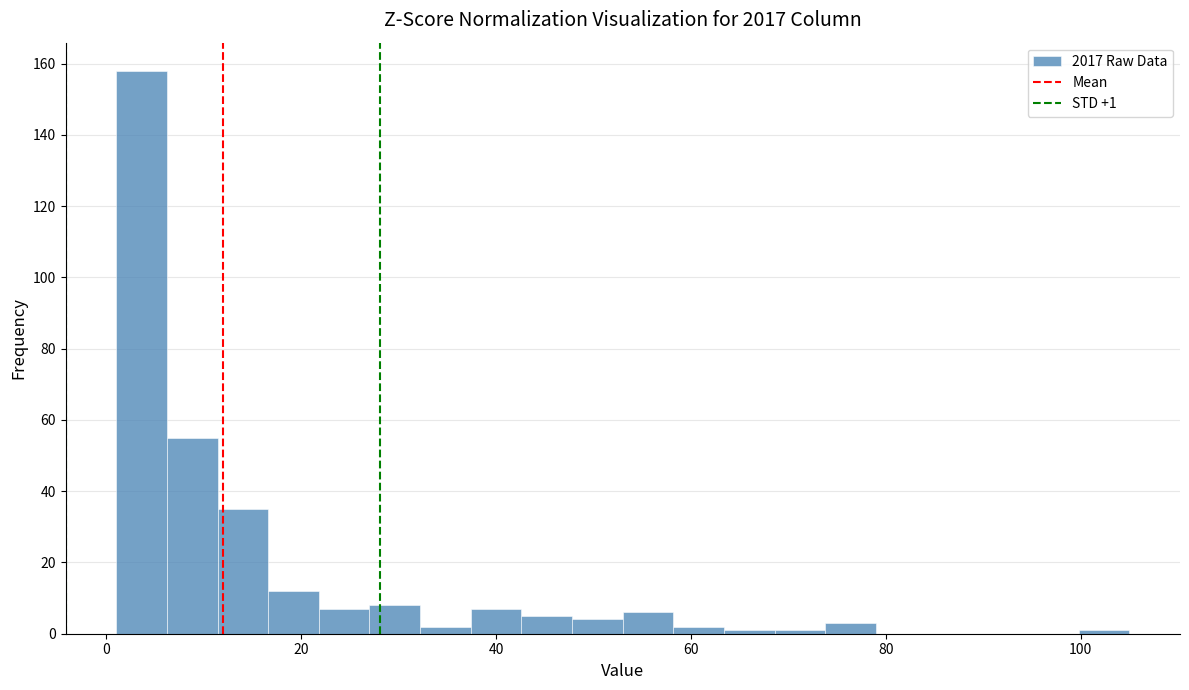

Read against the x-axis, roughly where is the centre of the tallest bar?

4